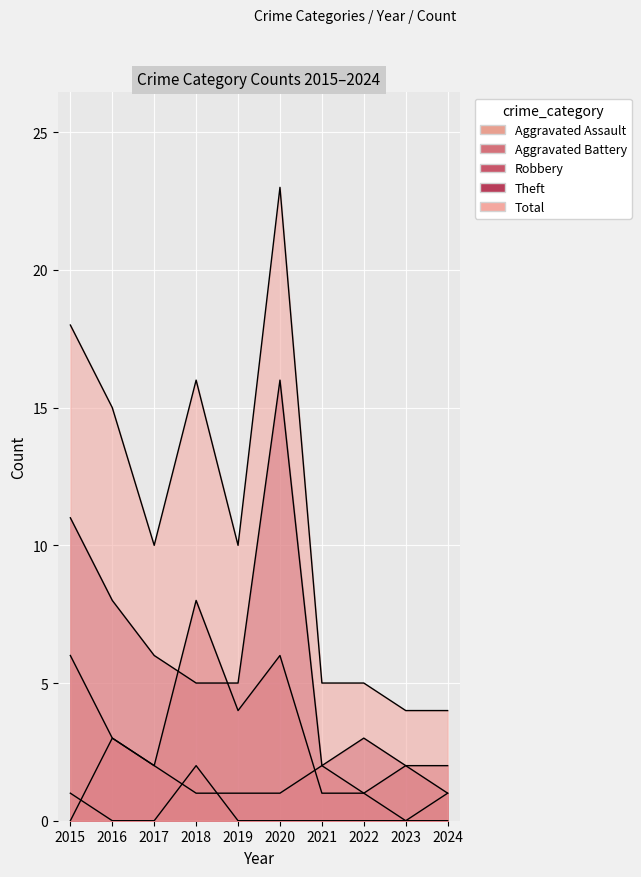

At 2023, list the series in order from largest to smallest.

Total, Robbery, Theft, Aggravated Assault, Aggravated Battery